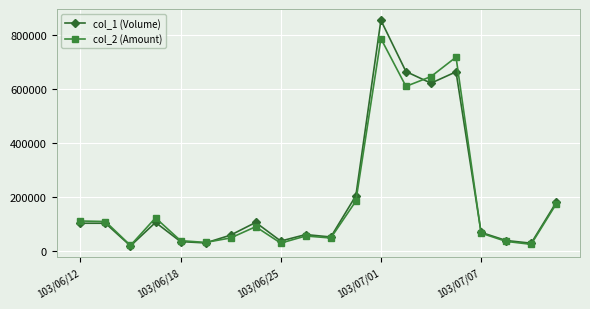

What is the value of the col_2 (Amount) point at the 11th from the left?

49290